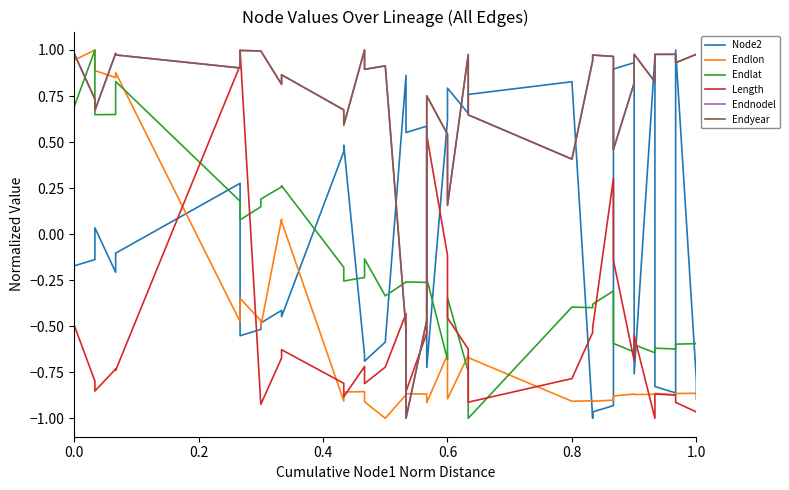

At 1.0, list the series in order from smallest to largest.

Length, Endlon, Node2, Endlat, Endnodel, Endyear